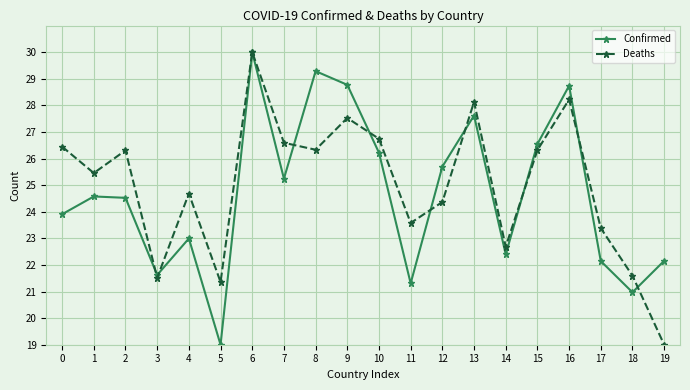

What is the difference between the highest and lowest values at 18?

0.6